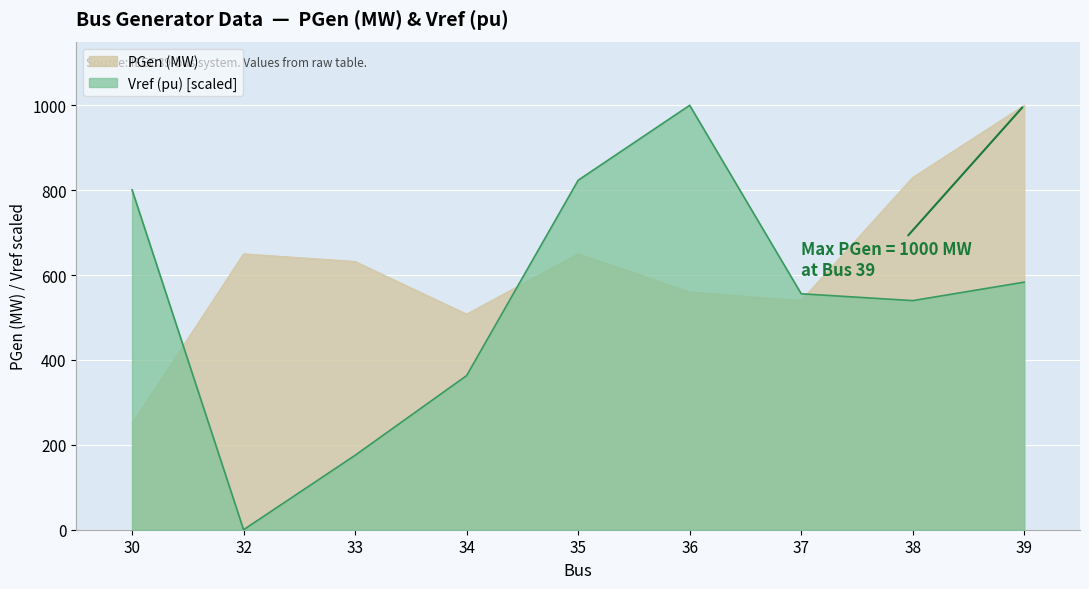

Where is PGen (MW) nearest to the value 625?

33